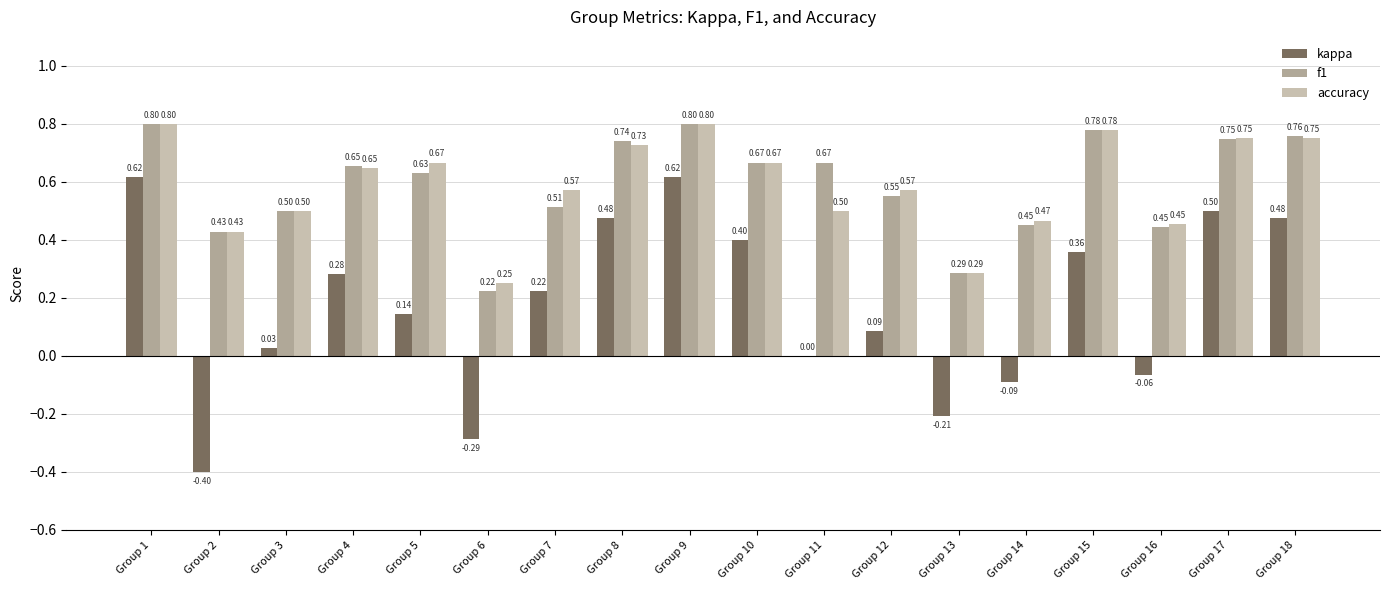

Which series has the largest total across all categories?

f1